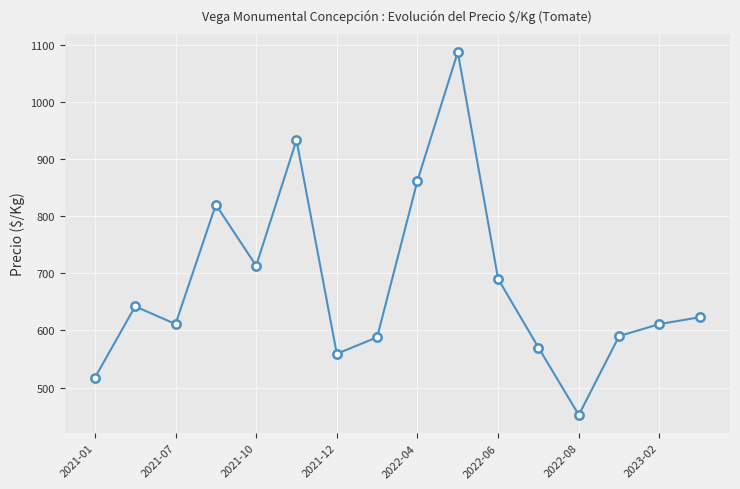

What is the difference between the second highest and minimum values?

481